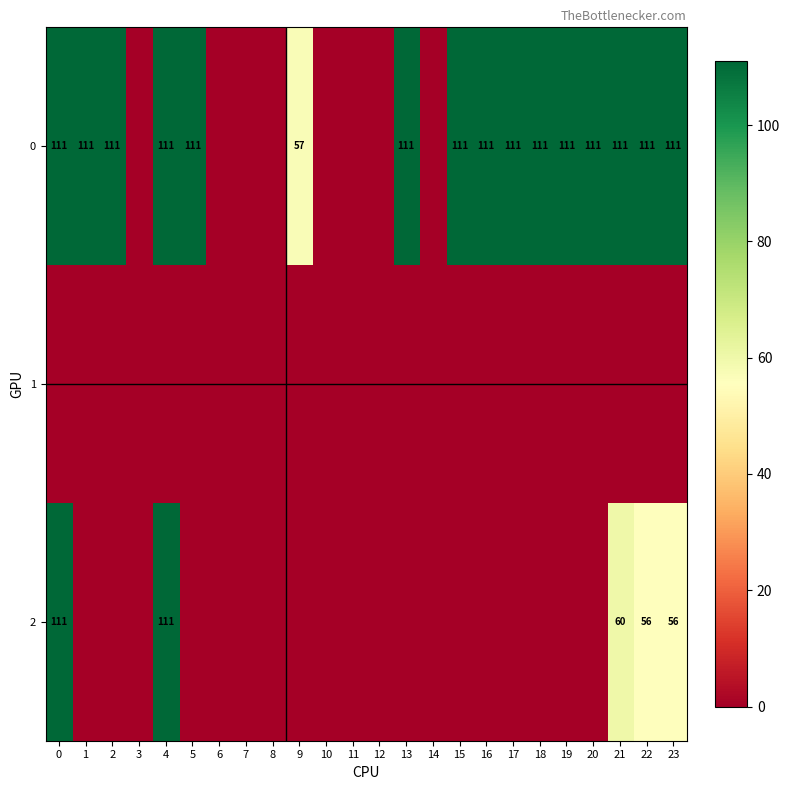

The 0 series shows 111 at 4. True or false?

True